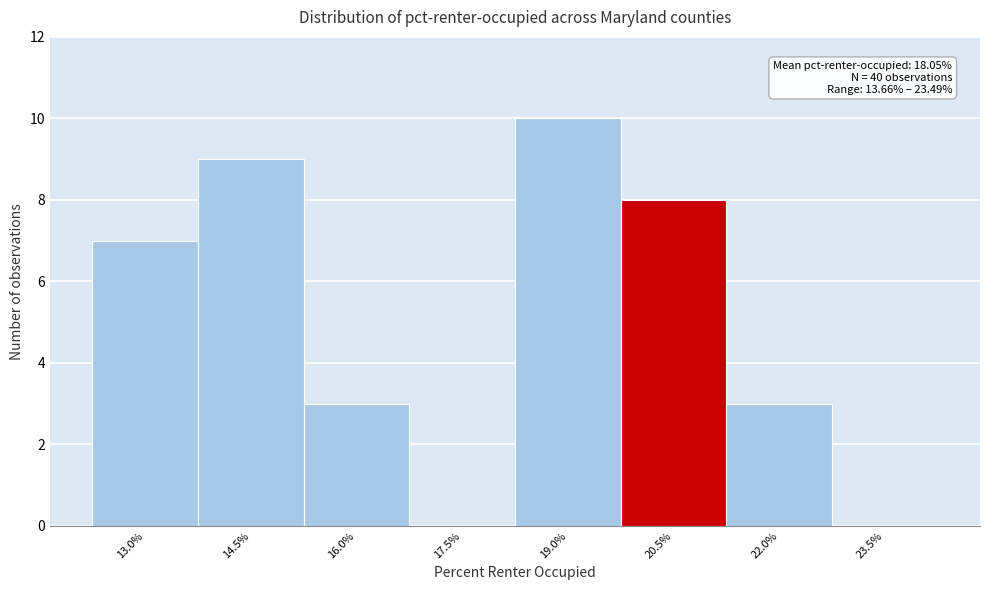

Reading right to left, what are all the values shown in this chart?

23.5%=0	22.0%=3	20.5%=8	19.0%=10	17.5%=0	16.0%=3	14.5%=9	13.0%=7